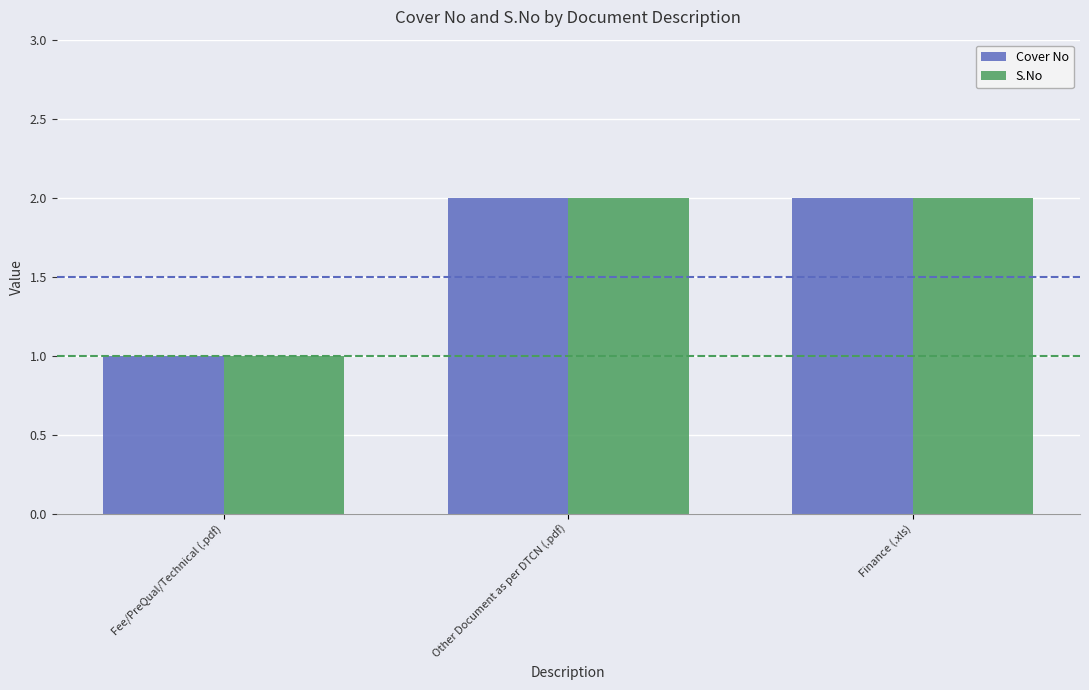

What is the label of the 2nd bar from the right?

Other Document as per DTCN (.pdf)